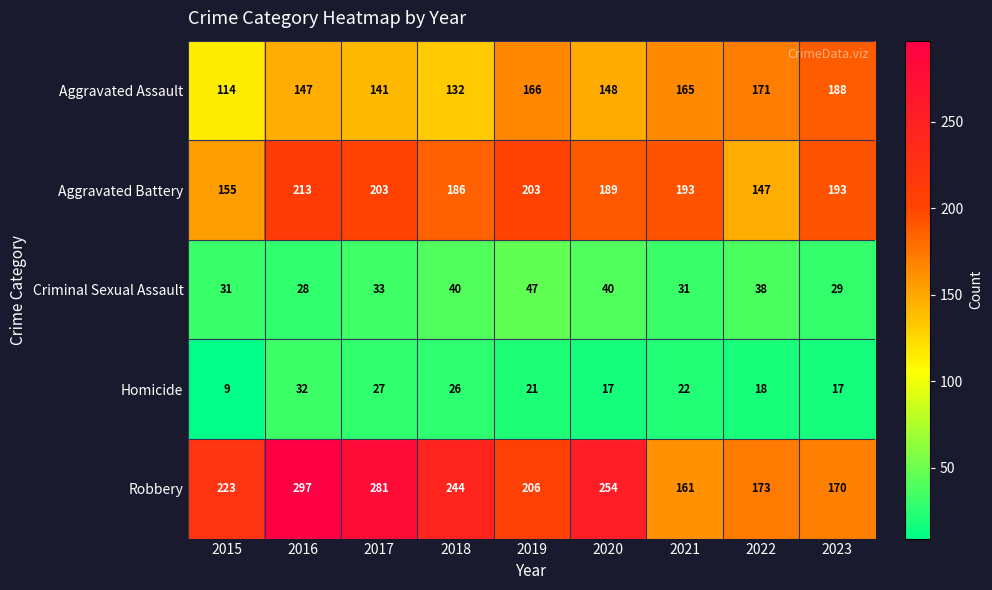

Count the number of data series in this chart.

5